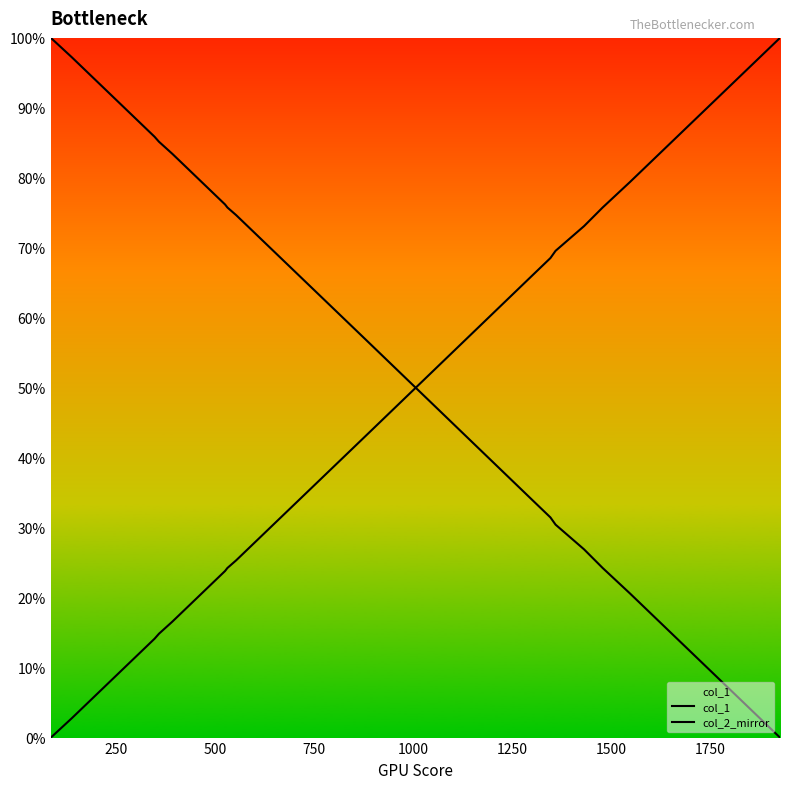

Does the chart display data point markers on the line(s)?

No